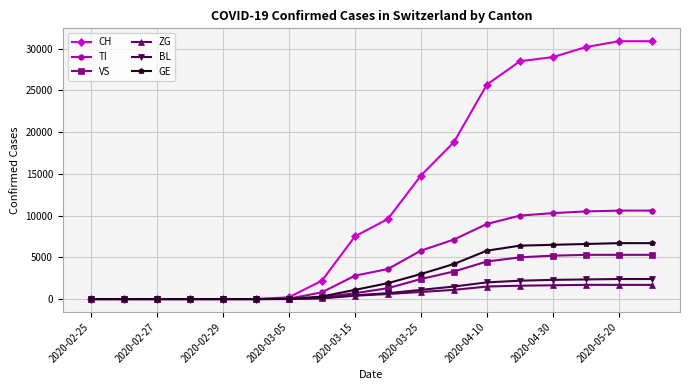

Which series has the widest spread of values?

CH